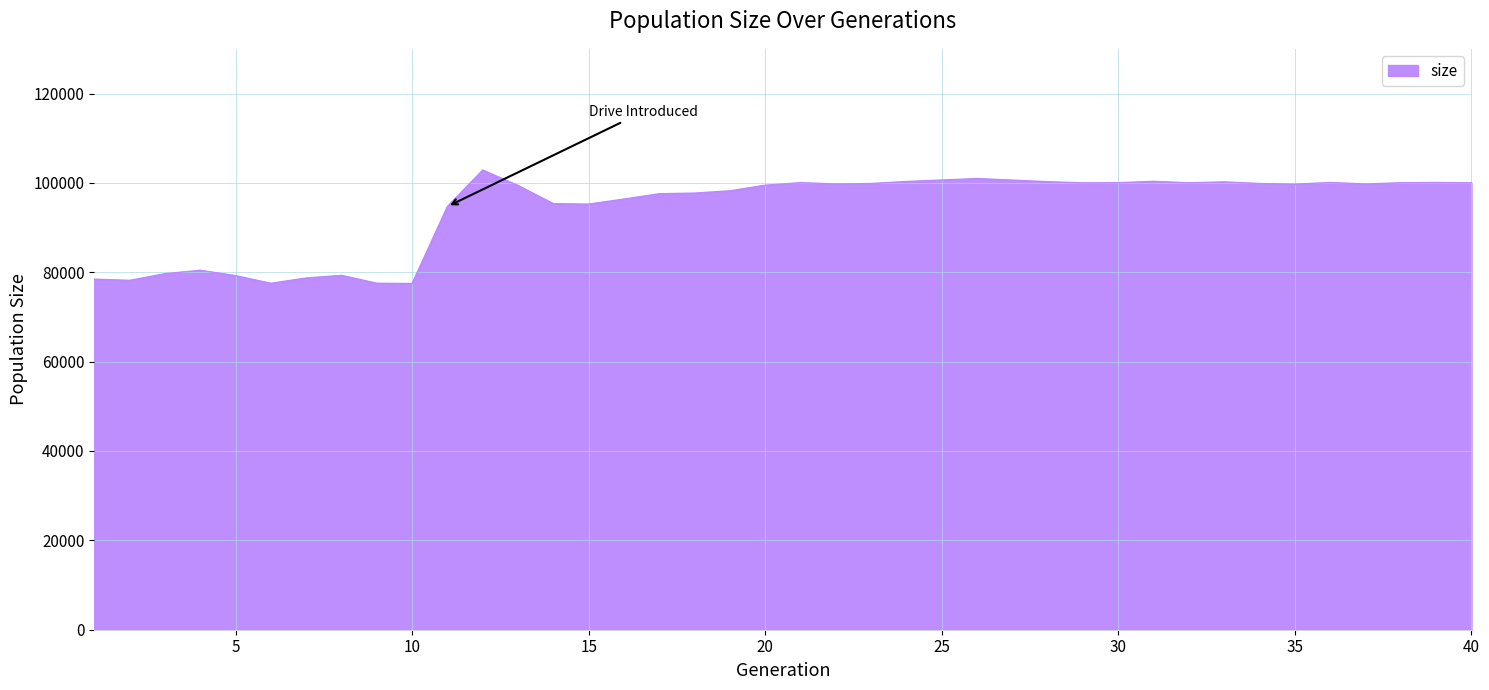

What is the maximum value shown in the chart?

102866